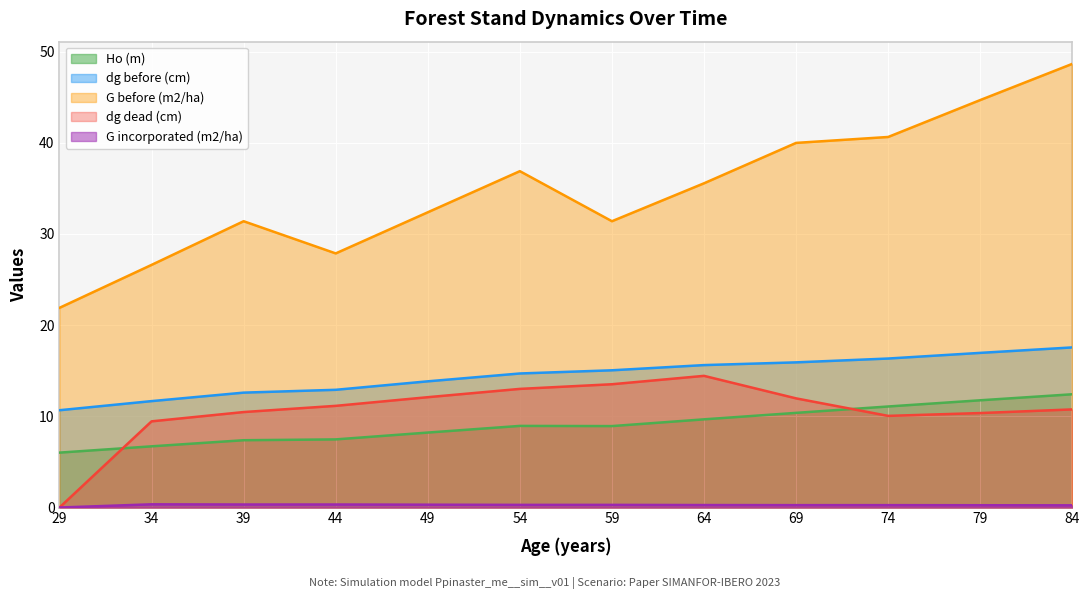

What is the total value across all series at 34?

54.8